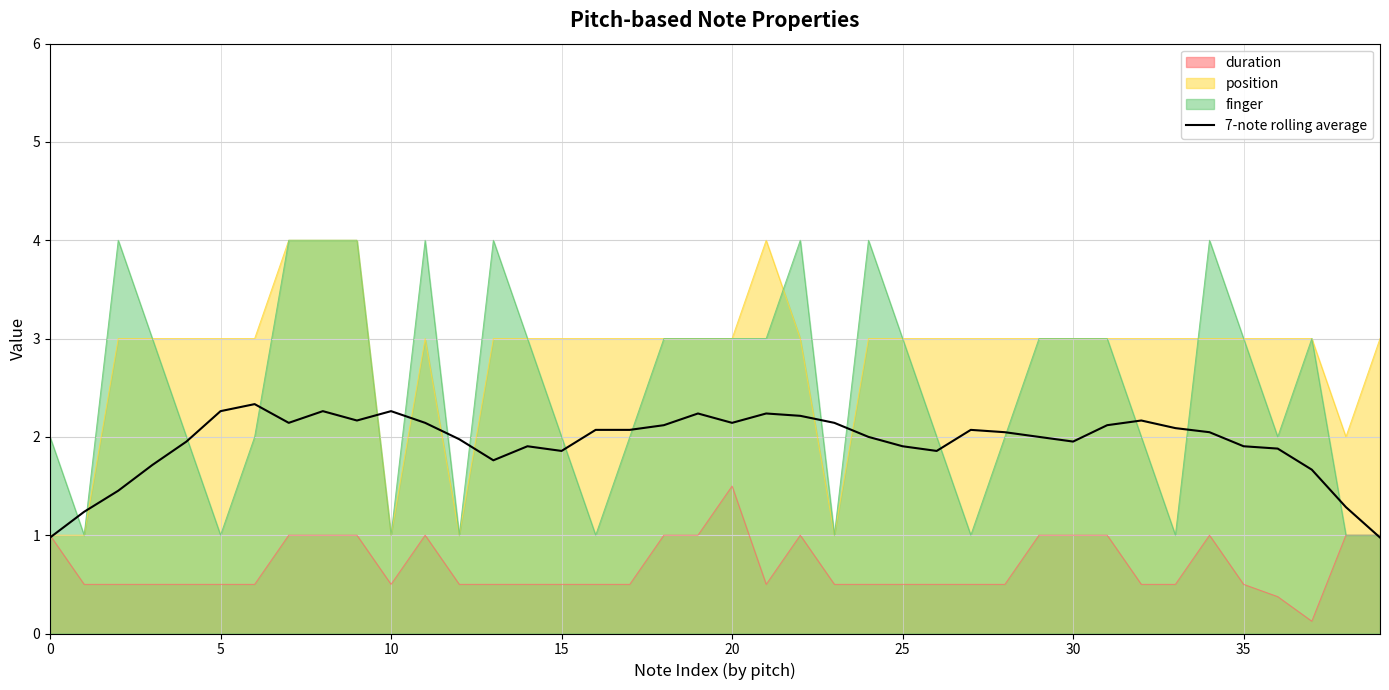

What is the spread (max minus min) of values at 5?

2.5